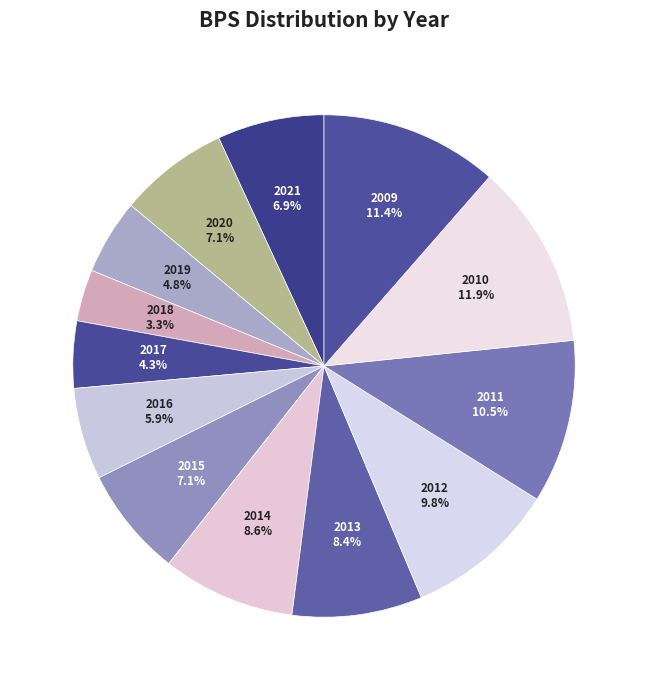

To the nearest percent, what is the average slice percentage?

8%